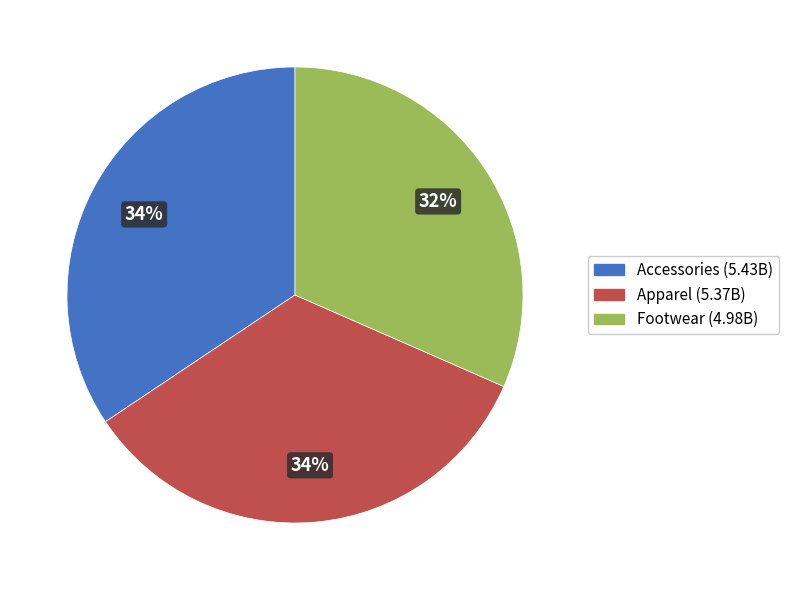

What is the smallest slice in the pie chart?

Footwear